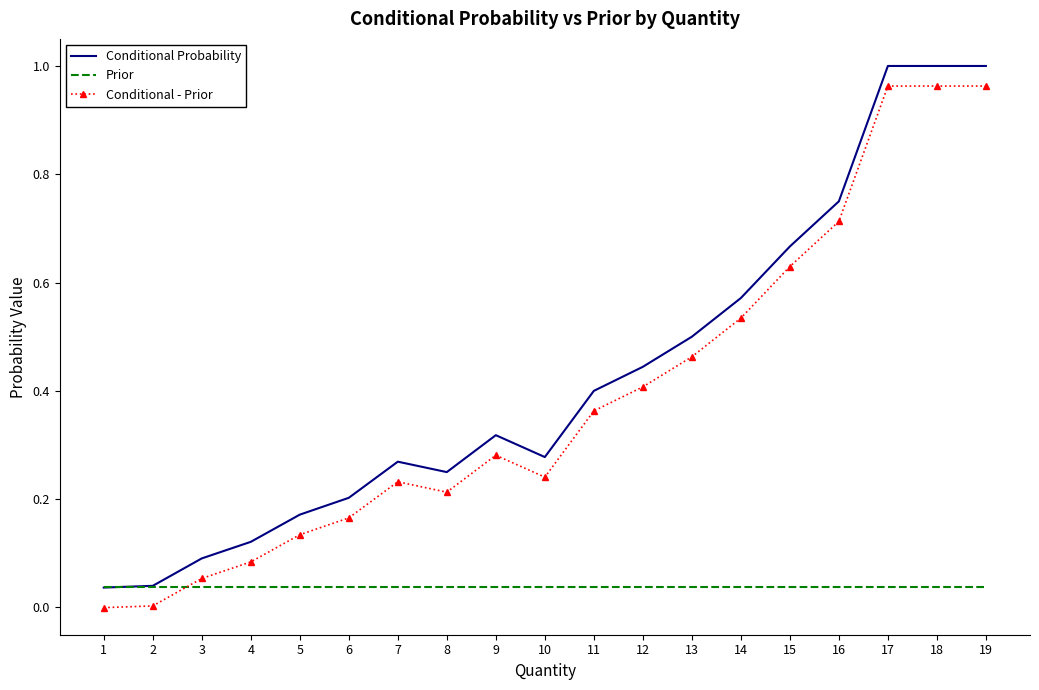

The value of Conditional Probability at 17 is 1.0. True or false?

True